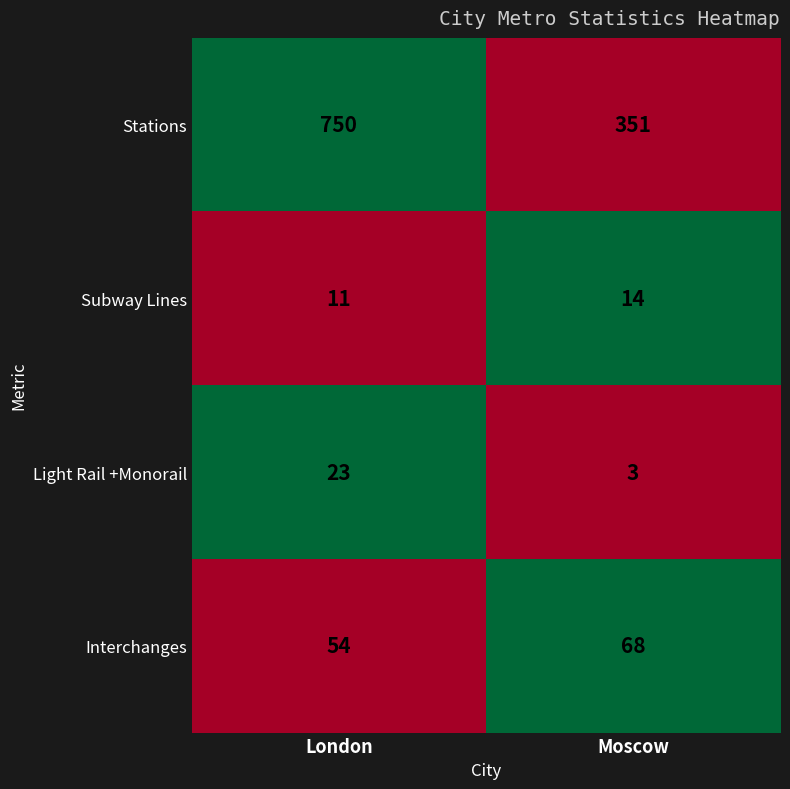

How many distinct data groups are displayed?

4